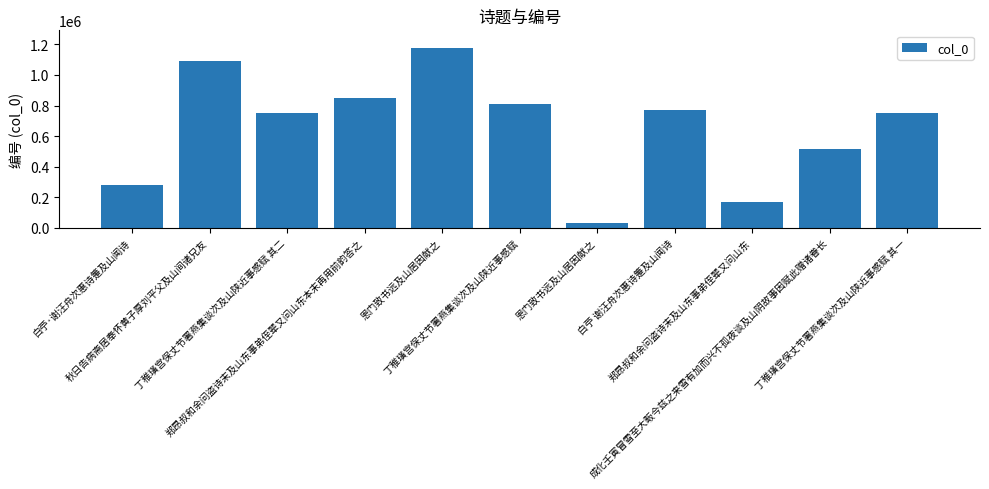

How many bars are there in total?

11